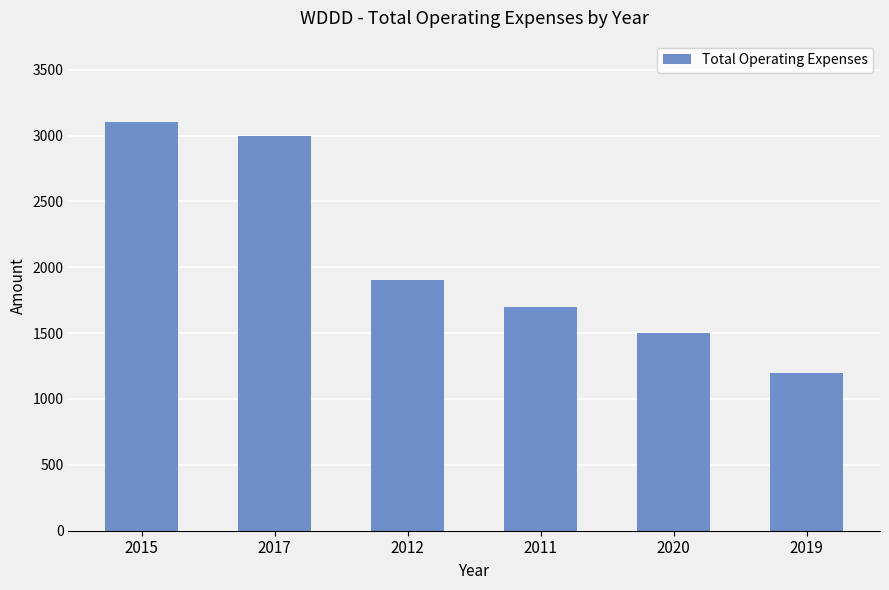

What is the sum of all values?

12400